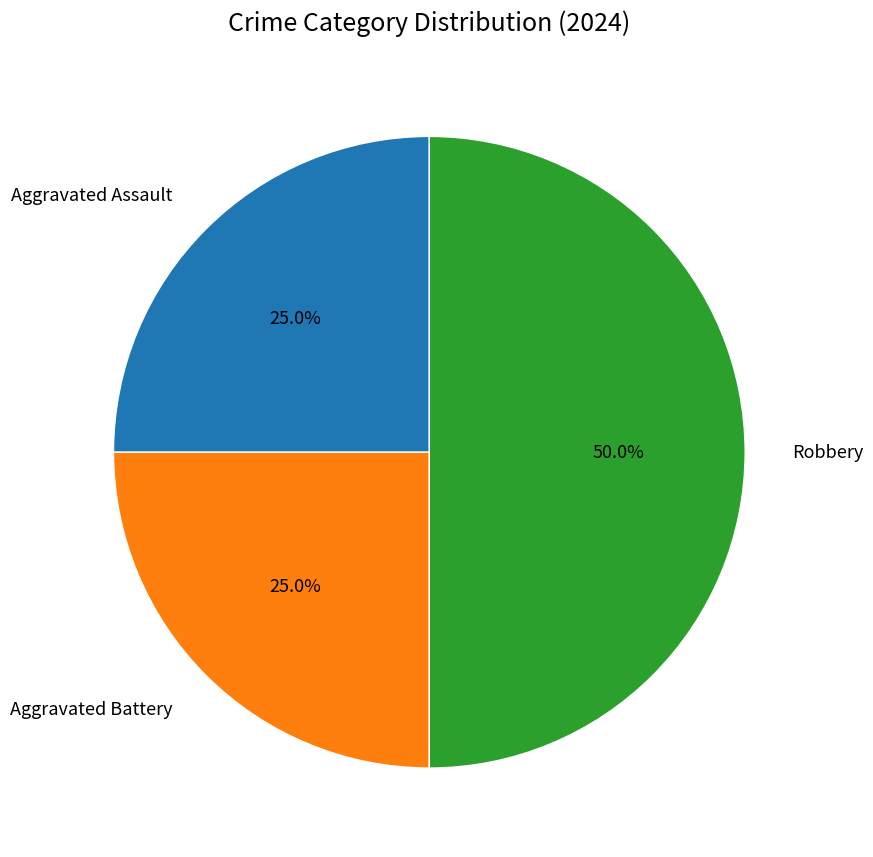

The Robbery slice represents 61% of the pie. True or false?

False